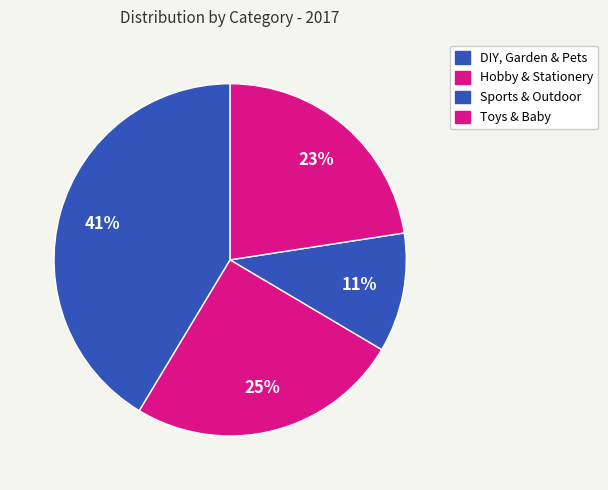

How many segments does this pie chart have?

4